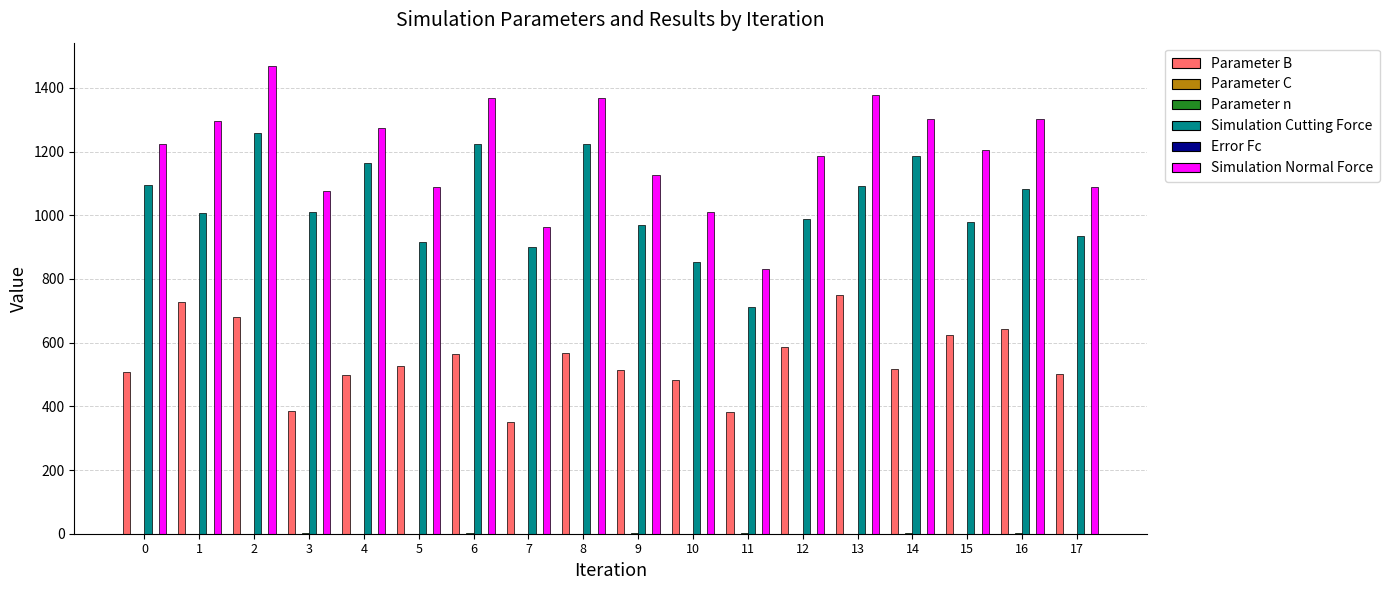

What is the sum of all Simulation Normal Force values?

21554.9